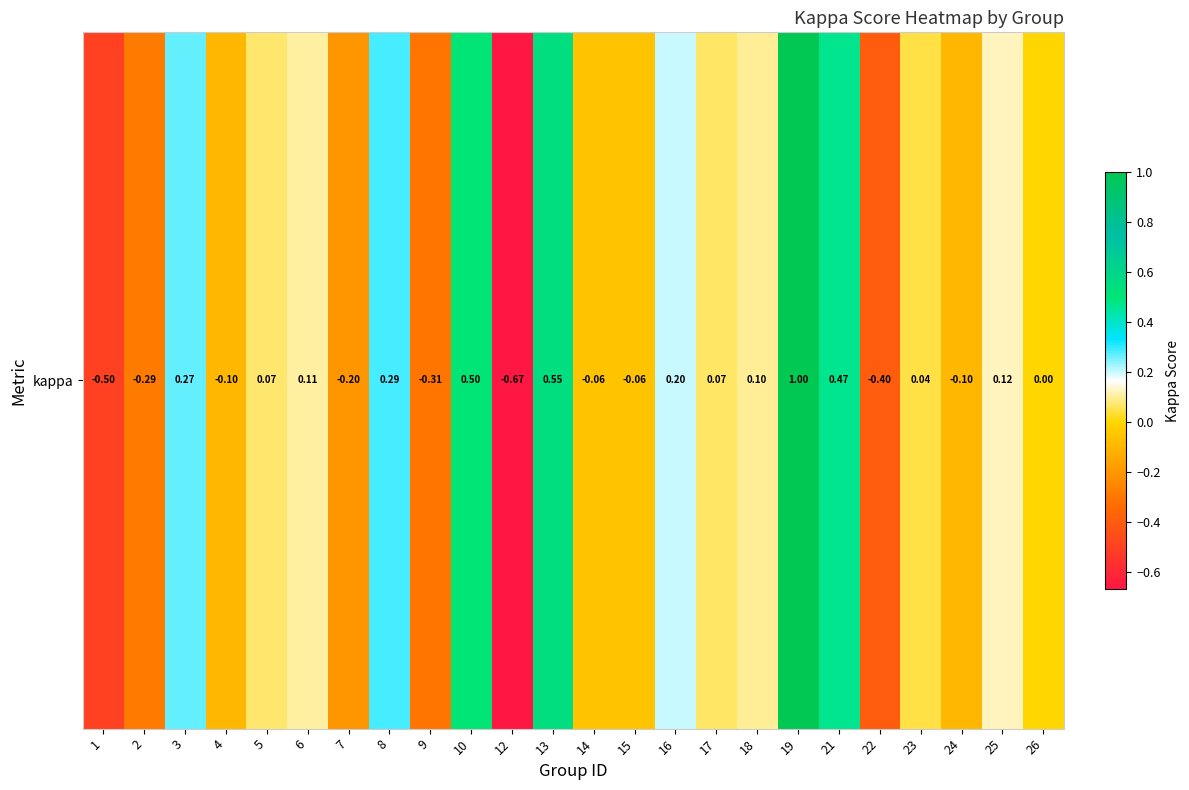

What value does the data have at 5?

0.1